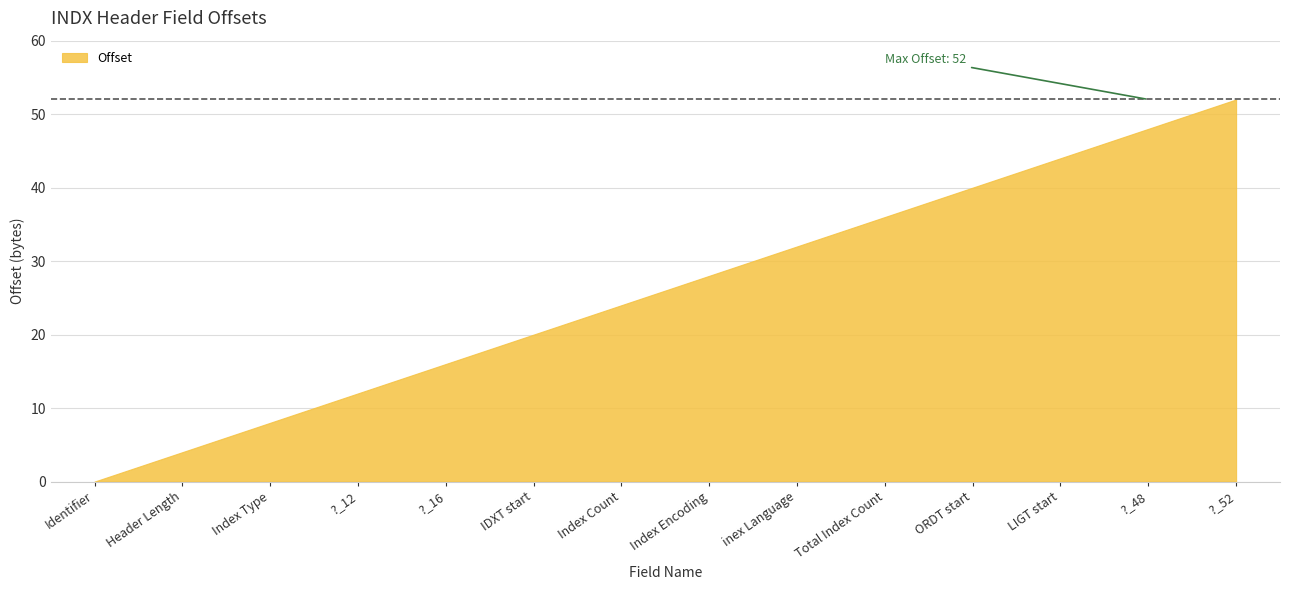

Does the chart have visible grid lines?

Yes